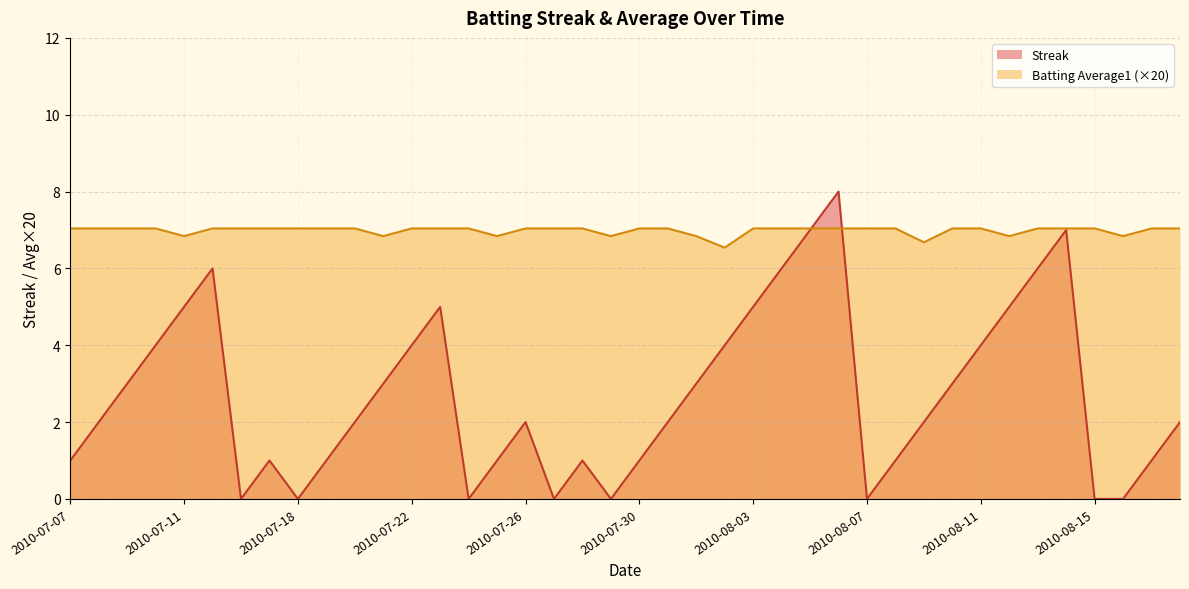

What are all the series names shown in the legend?

Streak, Batting Average1 (×20)